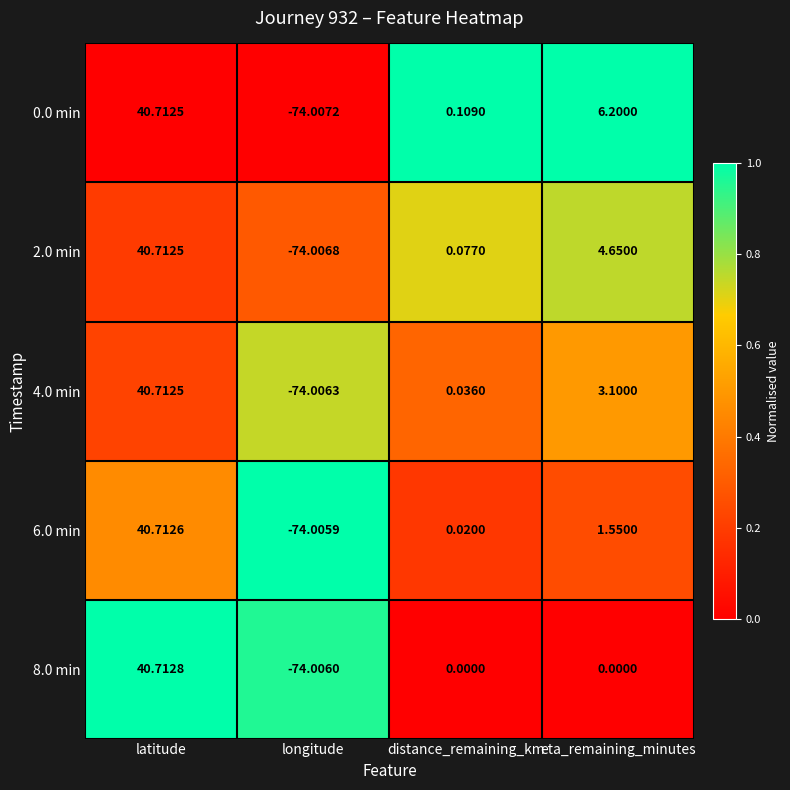

At which label does 6.0 min reach its minimum?

longitude